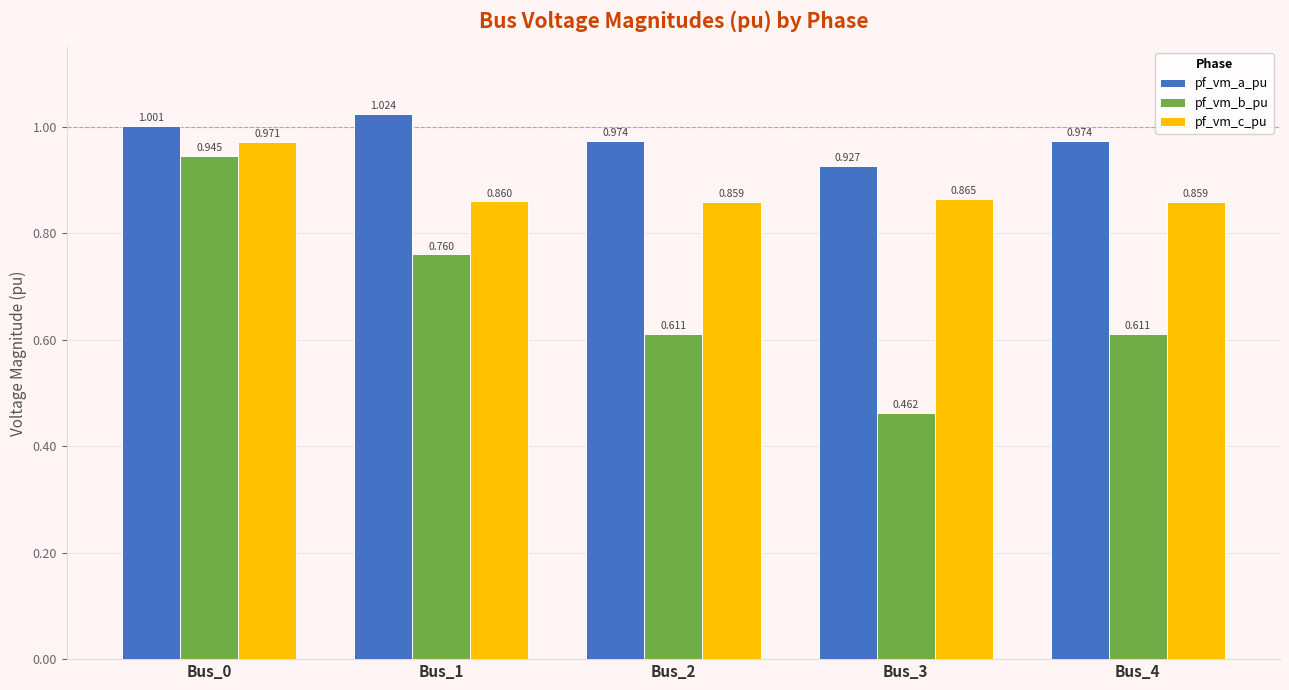

Which series has the widest spread of values?

pf_vm_b_pu